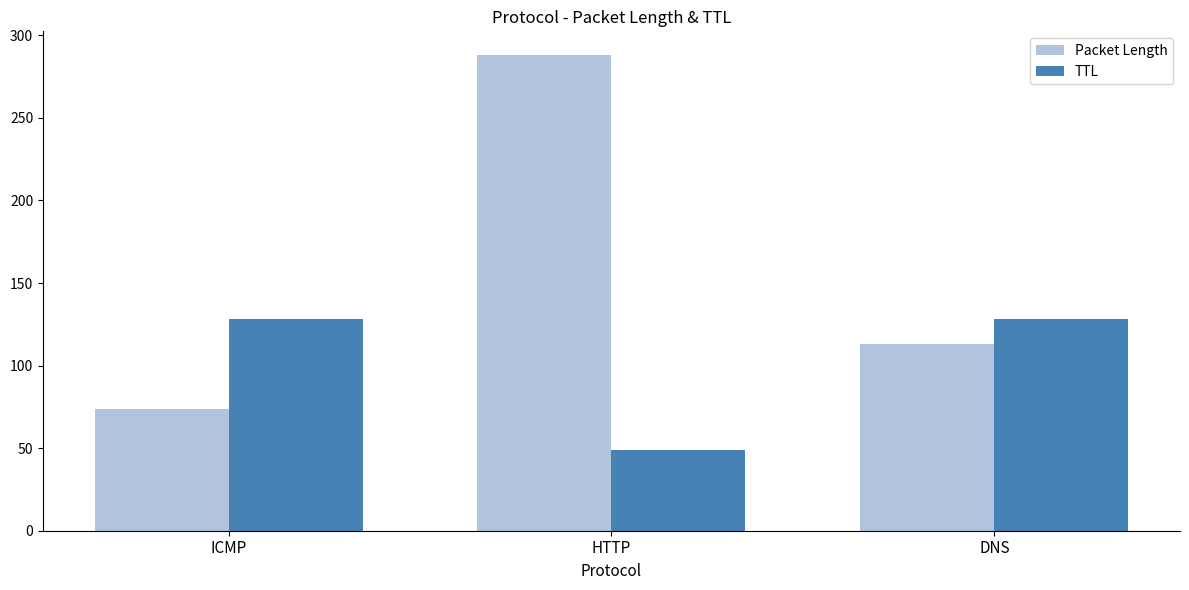

List the series in order of their overall mean, highest first.

Packet Length, TTL